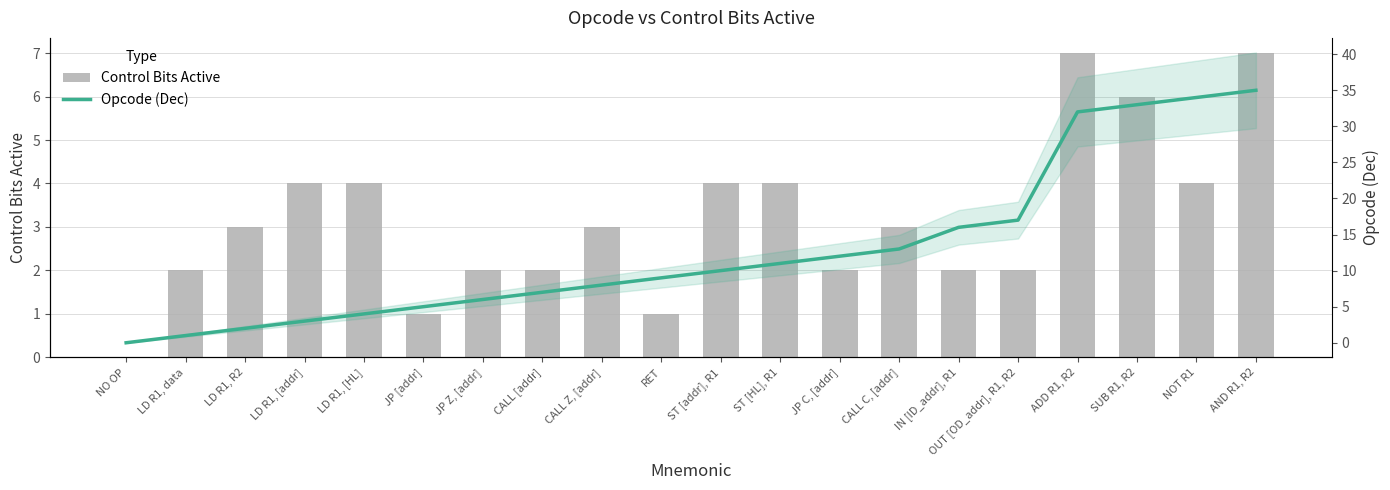

At which category is the sum across all series the highest?

AND R1, R2